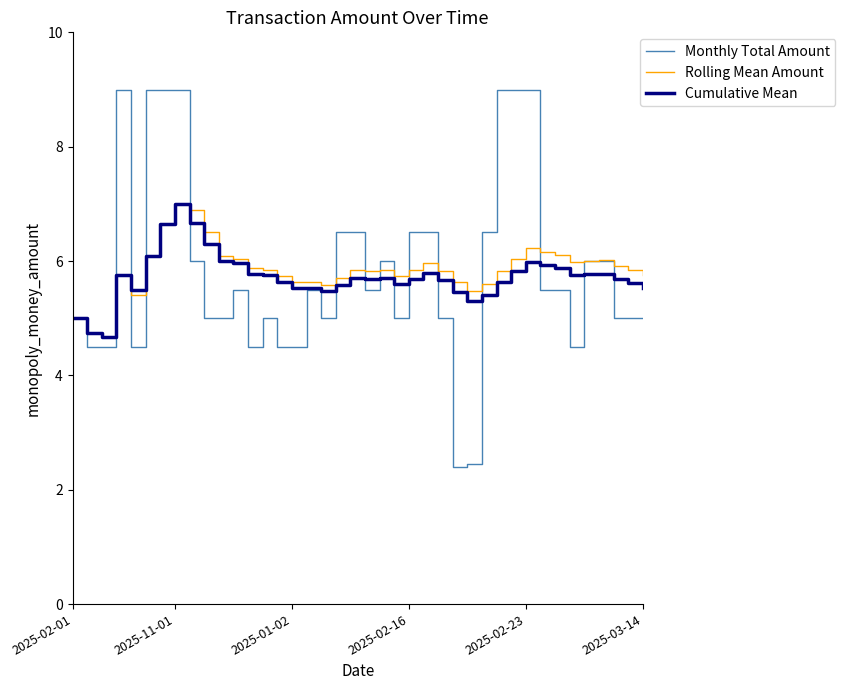

Is this an area chart (filled region under the line)?

No